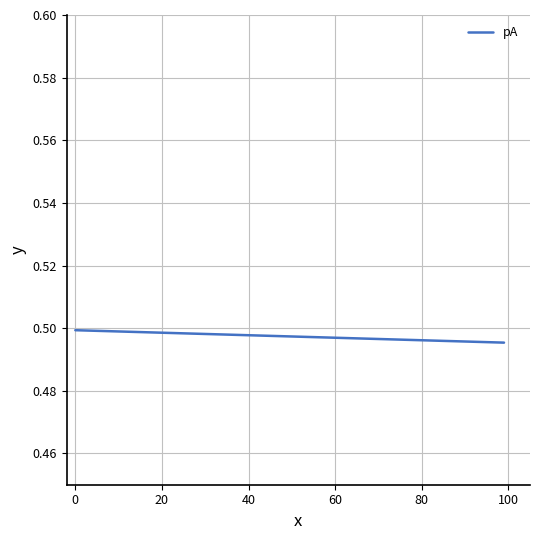

Reading right to left, list all the values displayed in this chart.

0.5	0.5